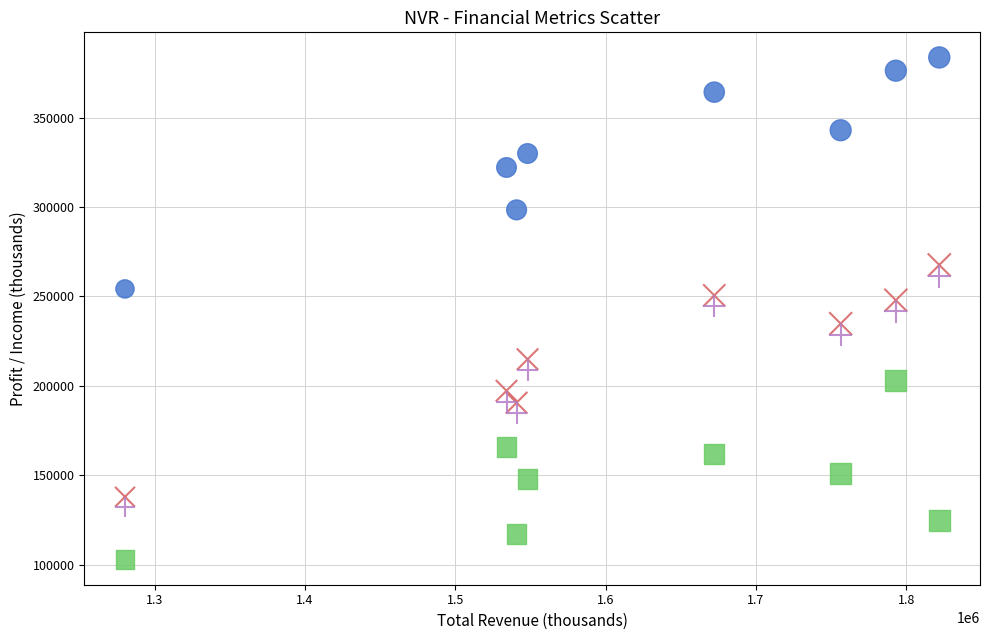

Across all data points, what is the range of Y values (max minus min)?

280700